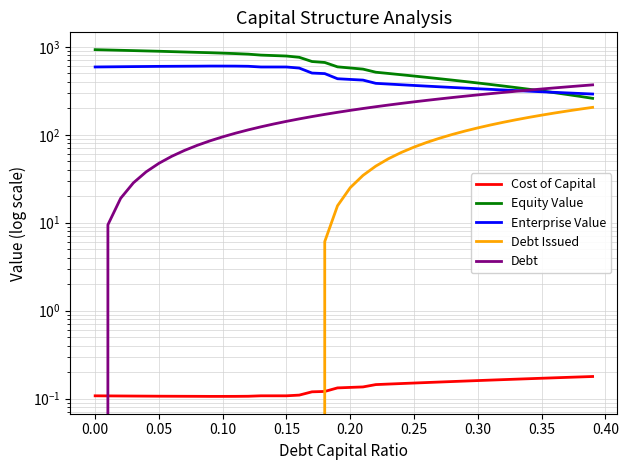

Rank the series by their maximum value, from lowest to highest.

Cost of Capital, Debt Issued, Debt, Enterprise Value, Equity Value